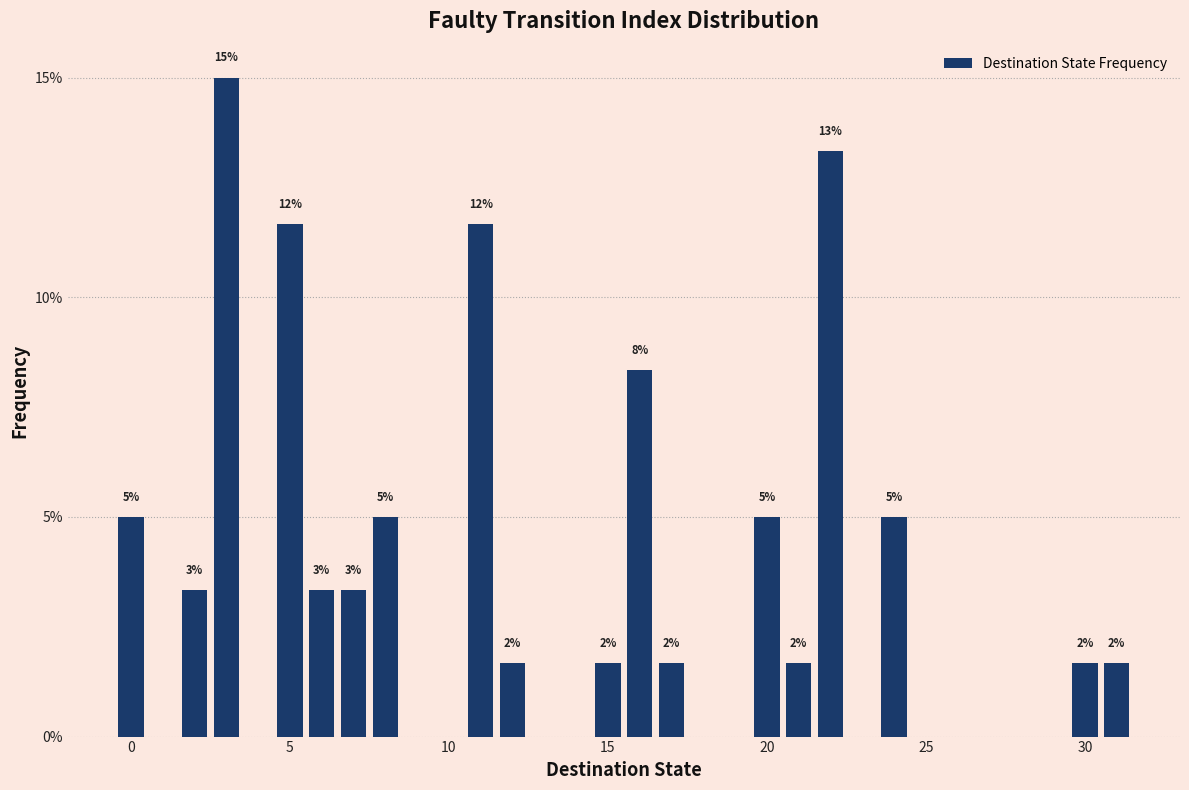

Around what value on the x-axis is the tallest bar? Give the approximate position of its centre, as read against the axis.

3.0